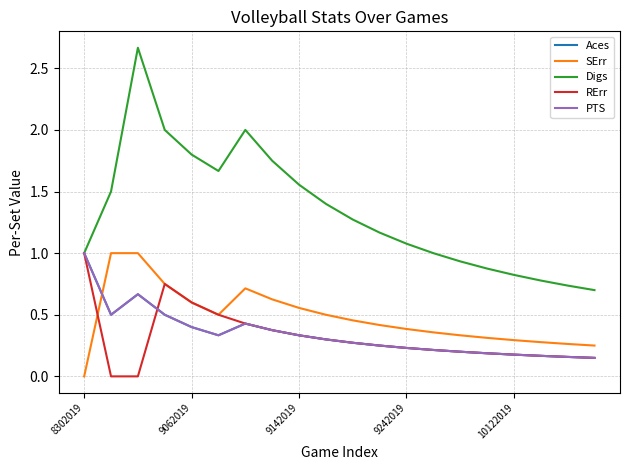

Is this an area chart (filled region under the line)?

No